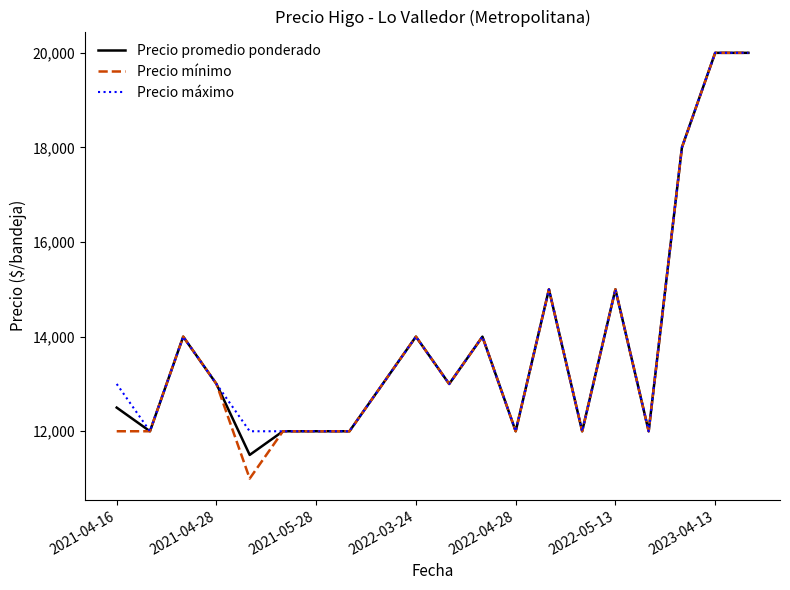

What is the smallest value displayed?

11000